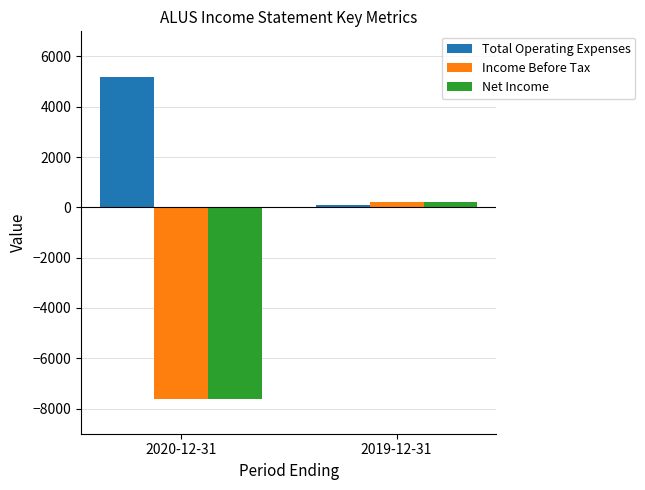

Reading left to right, transcribe all the data shown in this chart.

Total Operating Expenses: 5200	100
Income Before Tax: -7600	200
Net Income: -7600	200